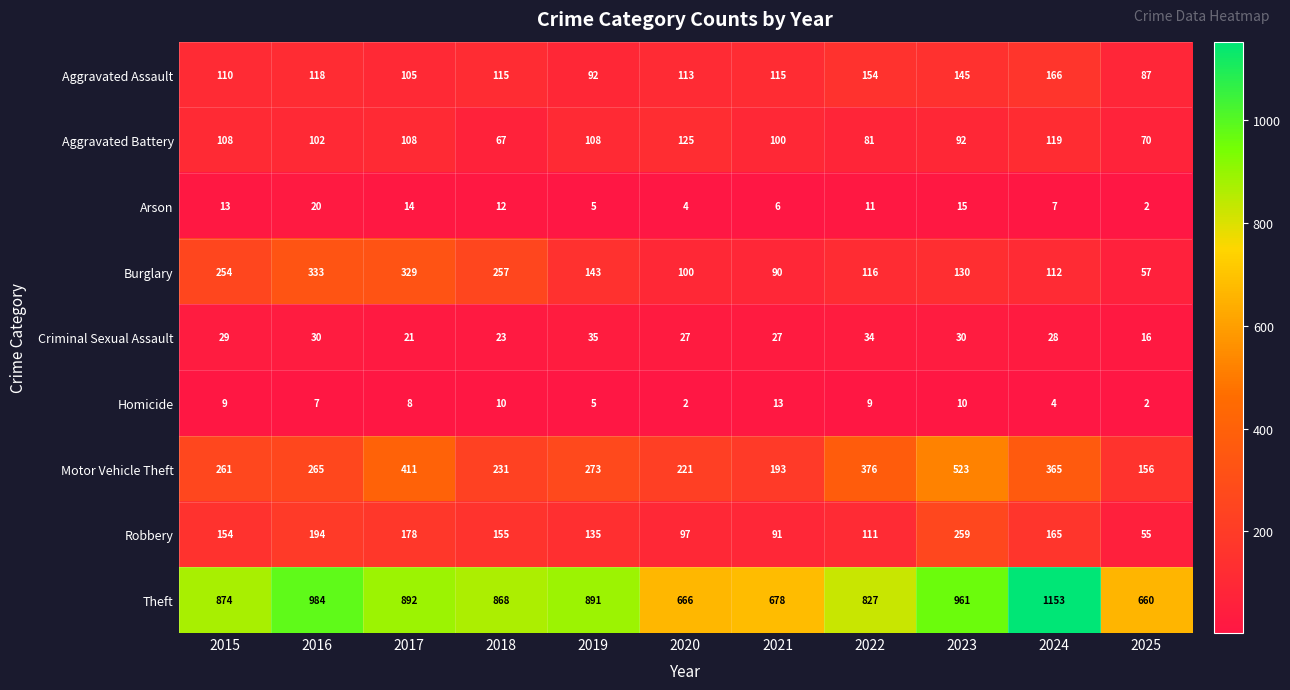

Which category has the highest value across all series?

2024